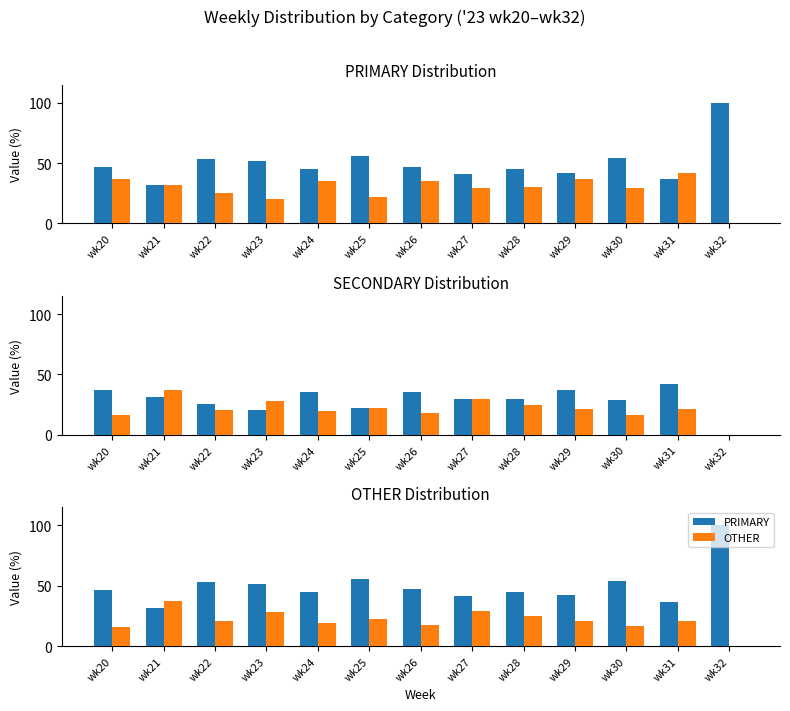

What value does the SECONDARY series have at wk20?

37.1